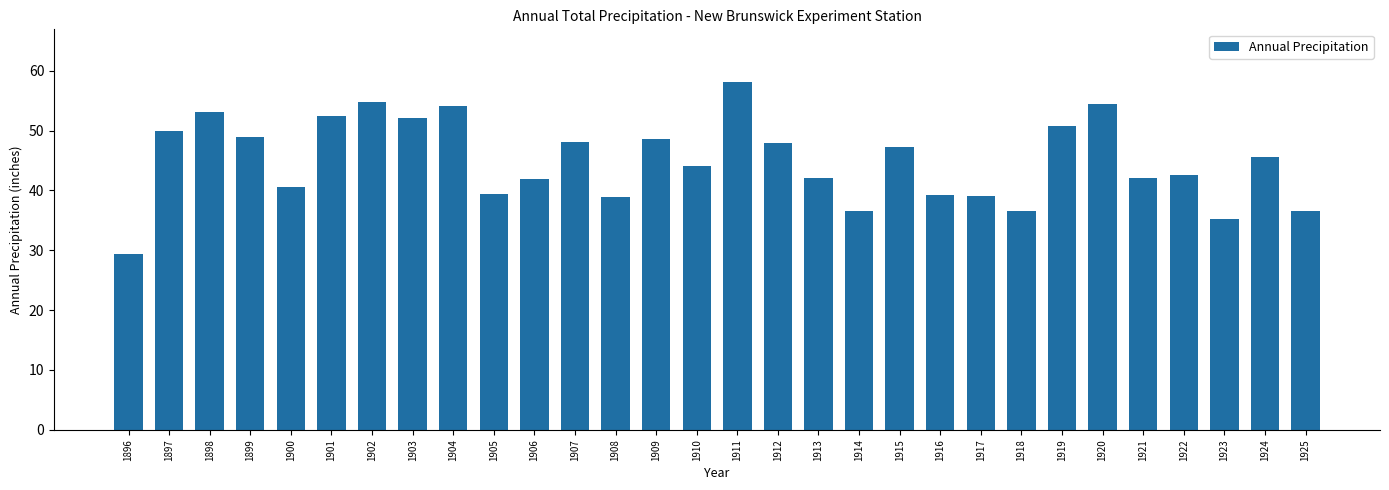

What is the average value?

45.0